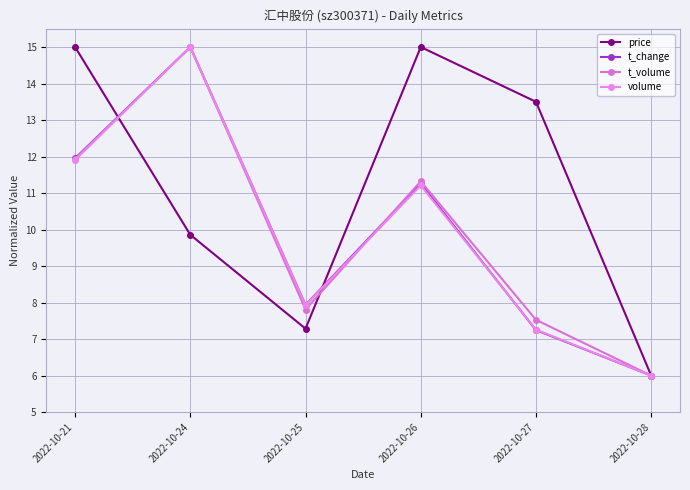

Which series has the largest total across all categories?

price